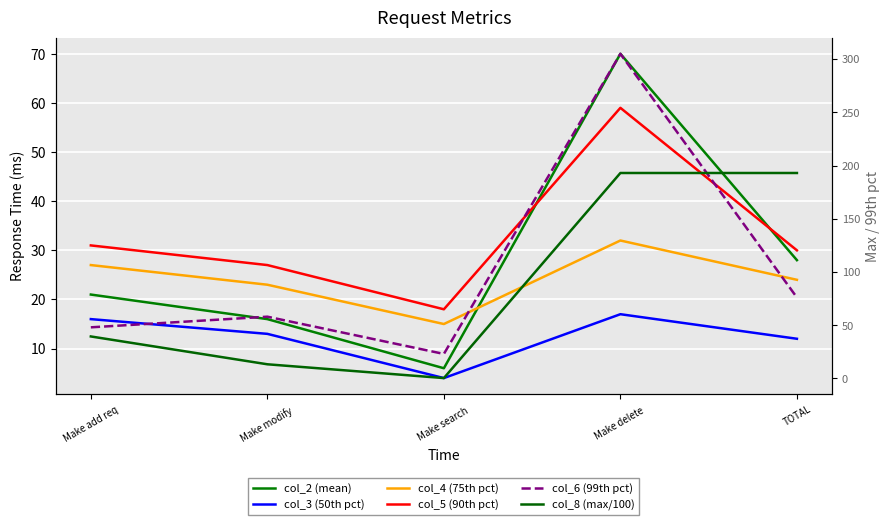

Which label corresponds to the smallest value in the chart?

Make search 